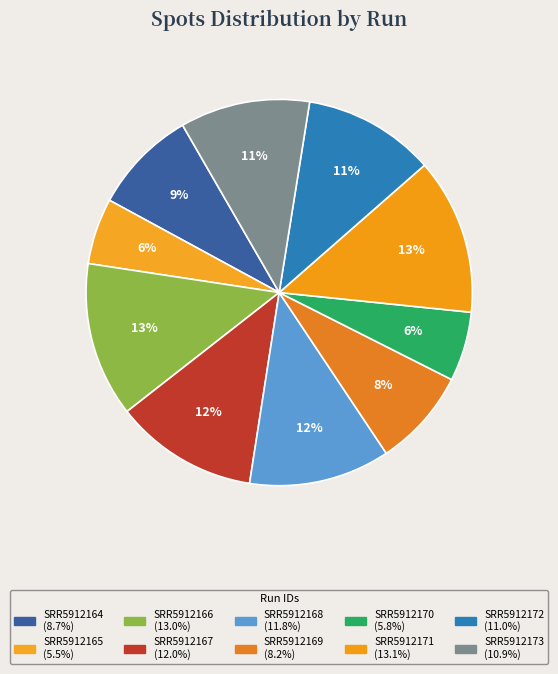

What portion of the pie excludes SRR5912169?

91.8%